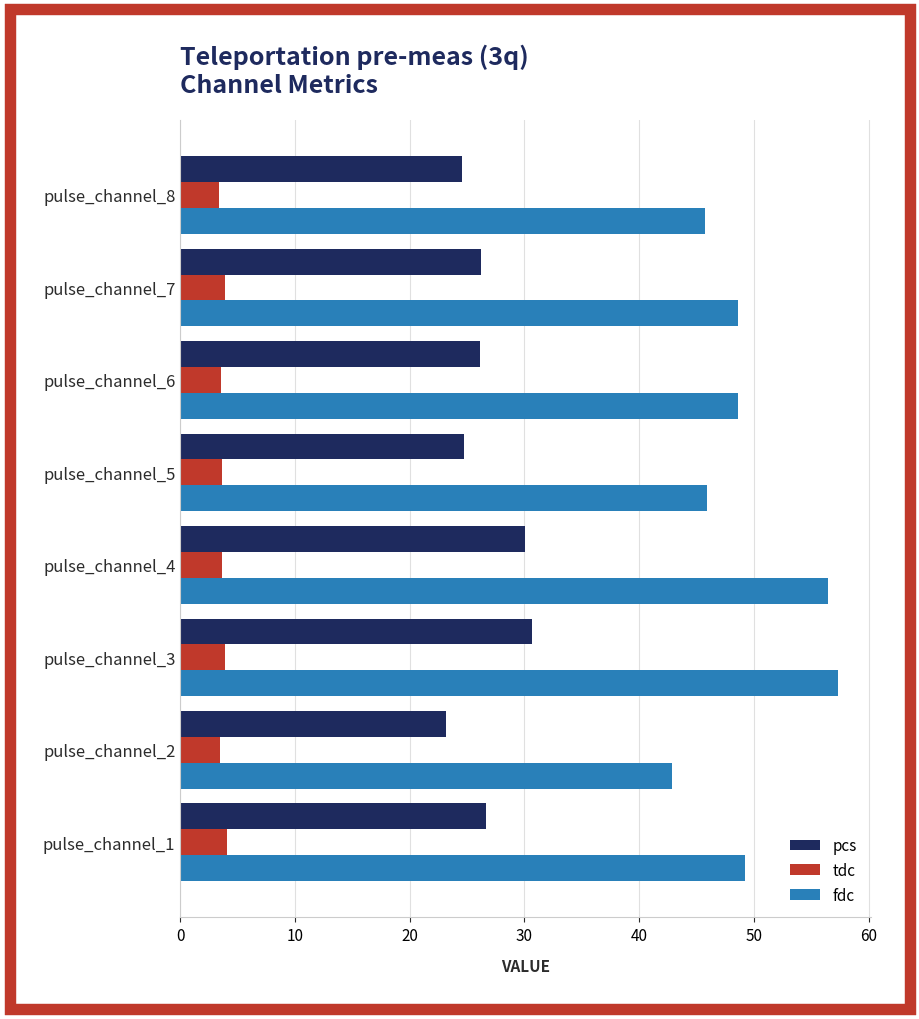

At pulse_channel_2, list the series in order from largest to smallest.

fdc, pcs, tdc